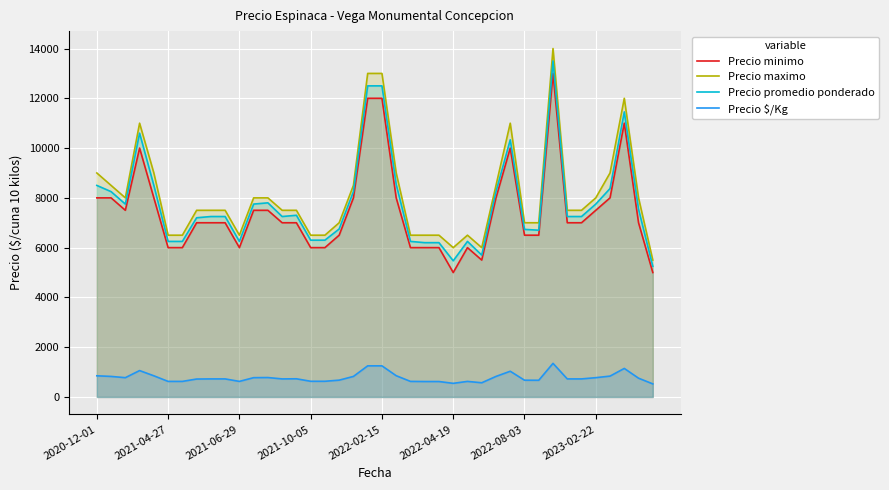

What is the maximum value shown in the chart?

14000